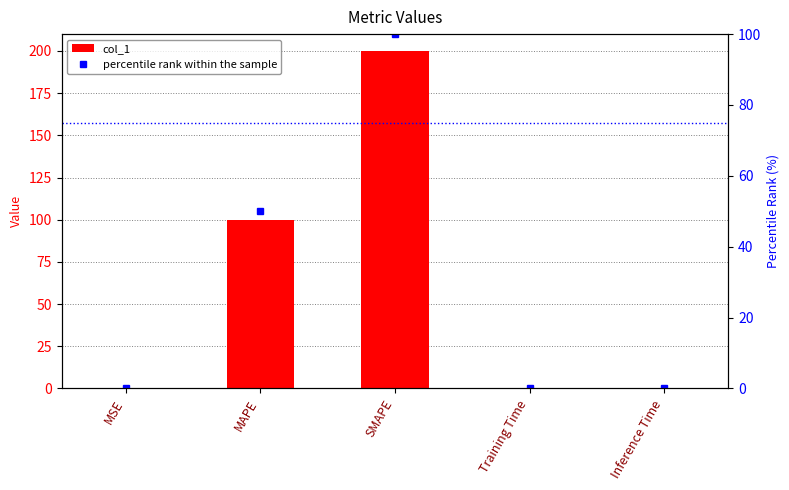

Which label corresponds to the smallest value in the chart?

MSE